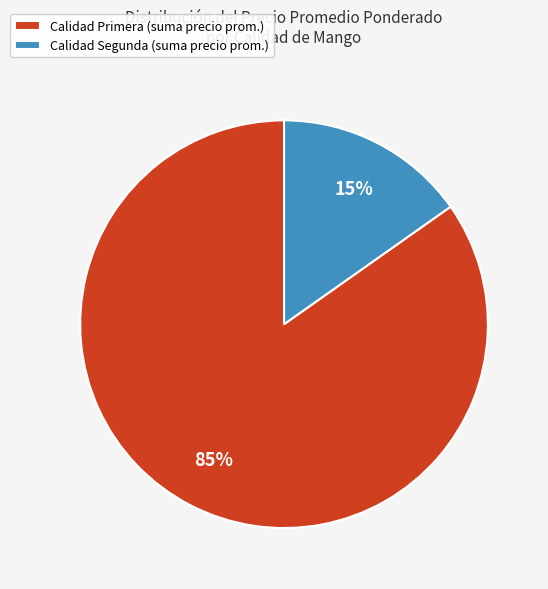

To the nearest percent, what is the average slice percentage?

50%